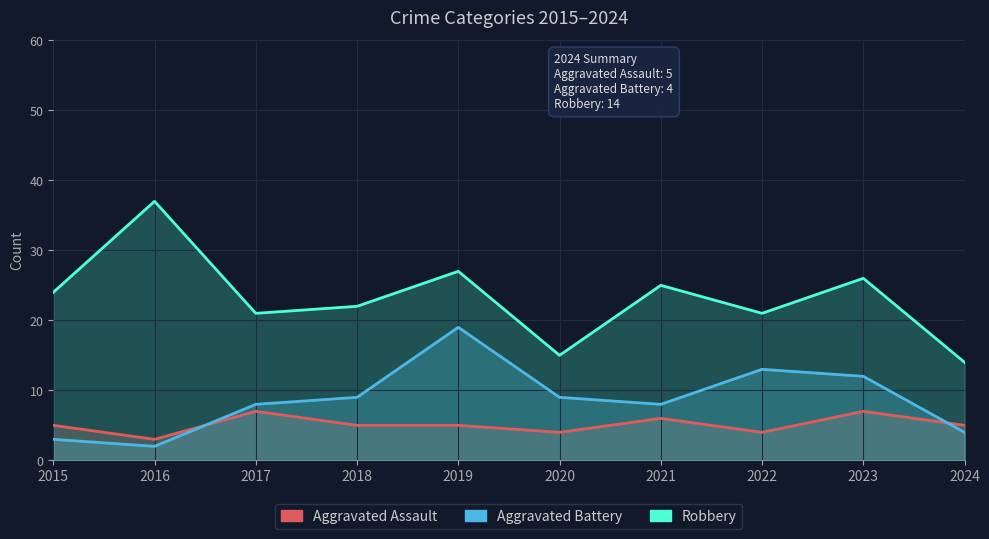

What are all the series names shown in the legend?

Aggravated Assault, Aggravated Battery, Robbery